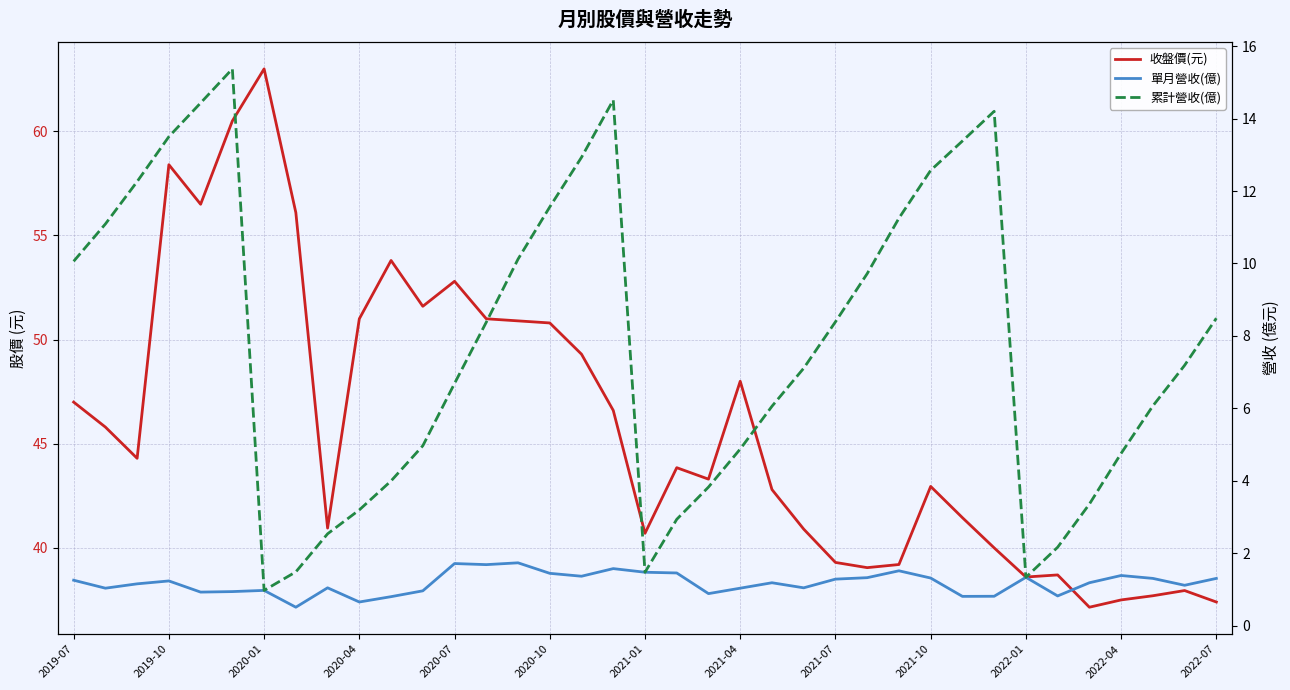

What is the difference between the second highest and second lowest values in the 累計營收(億) series?

13.2